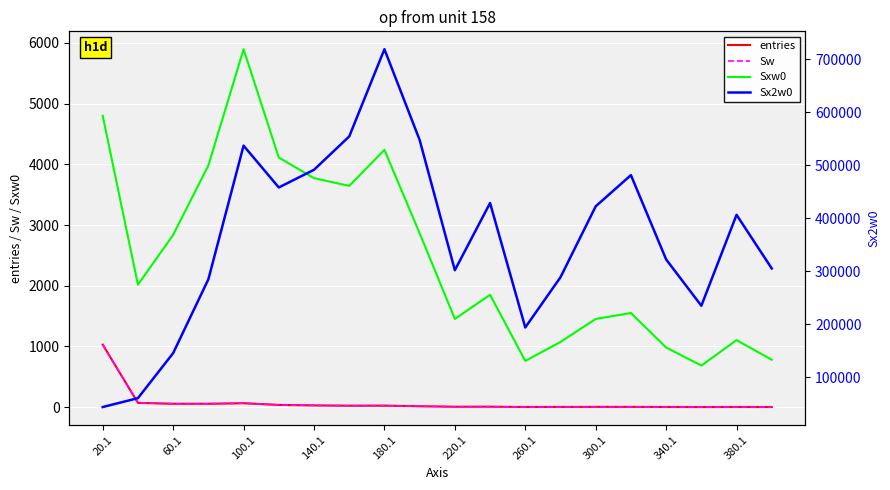

What is the label of the 2nd point from the left?

60.1